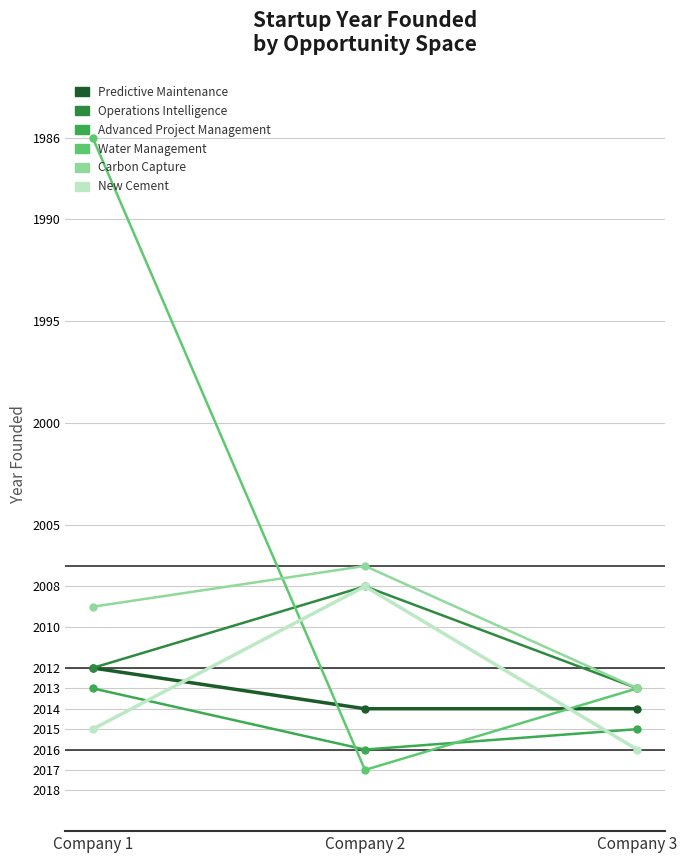

Reading left to right, what are all the values shown in this chart?

Predictive Maintenance: Company 1=2012	Company 2=2014	Company 3=2014
Operations Intelligence: Company 1=2012	Company 2=2008	Company 3=2013
Advanced Project Management: Company 1=2013	Company 2=2016	Company 3=2015
Water Management: Company 1=1986	Company 2=2017	Company 3=2013
Carbon Capture: Company 1=2009	Company 2=2007	Company 3=2013
New Cement: Company 1=2015	Company 2=2008	Company 3=2016